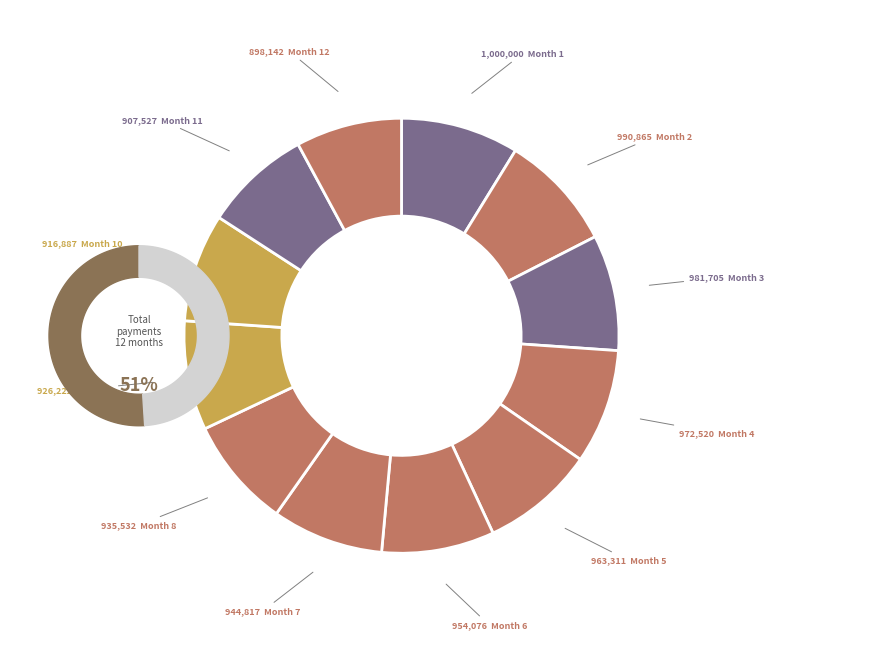

How many segments does this pie chart have?

12